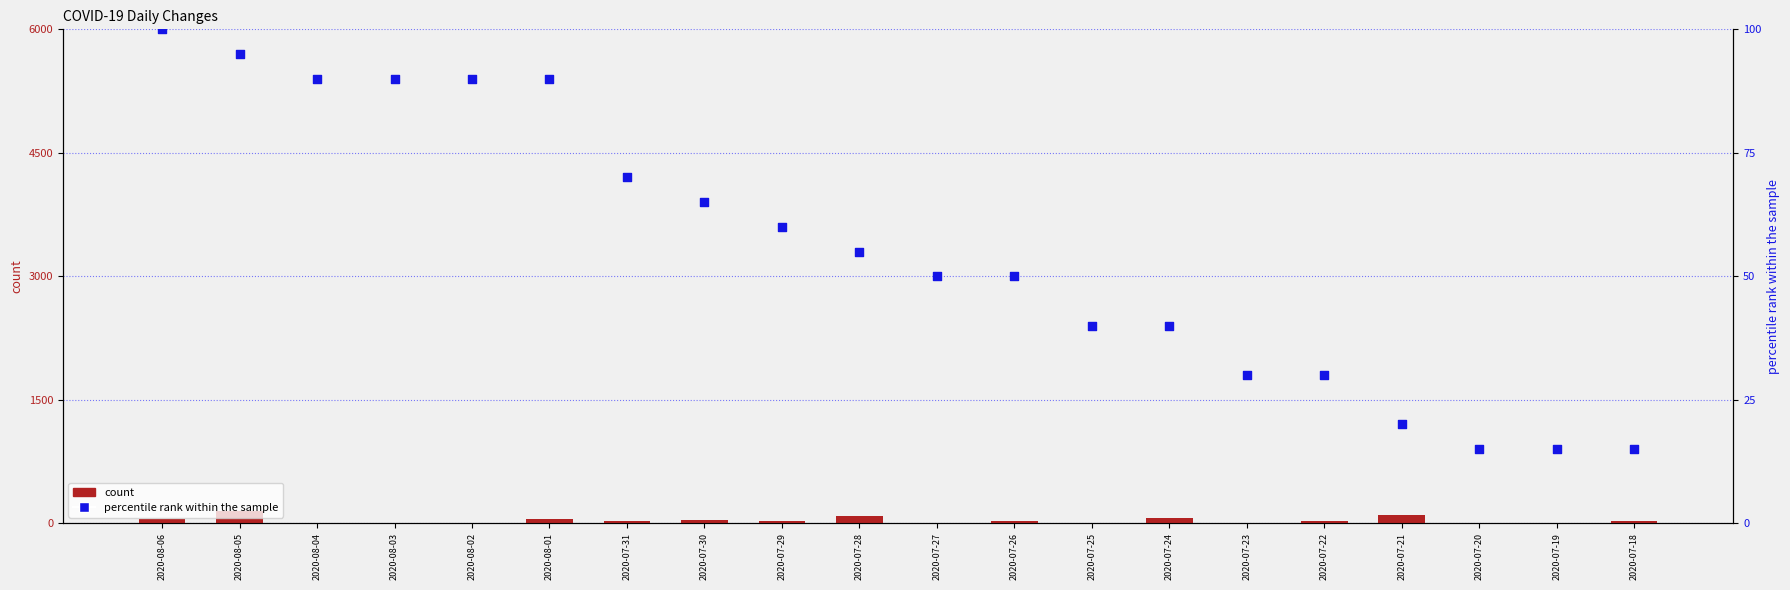

What are all the series names shown in the legend?

count, percentile rank within the sample